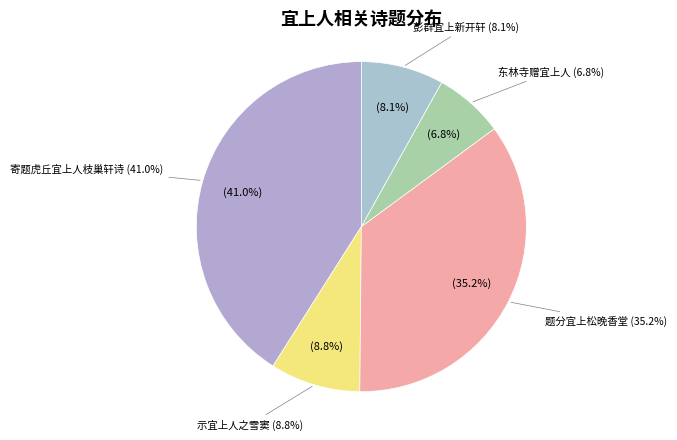

What is the largest slice in the pie chart?

寄题虎丘宜上人枝巢轩诗